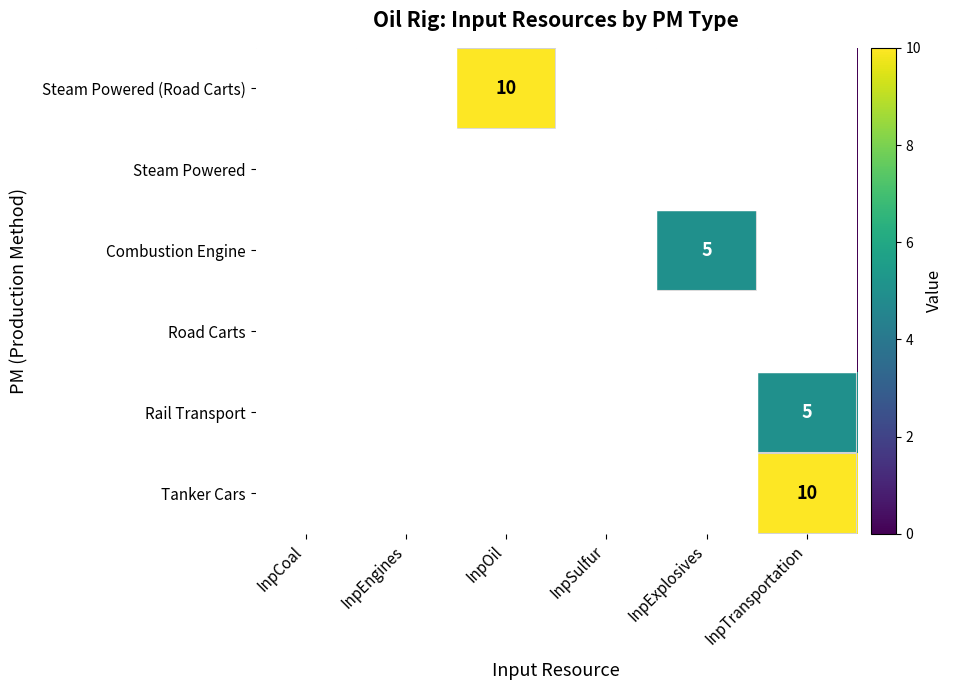

Rank the series by their maximum value, from lowest to highest.

Steam Powered, Road Carts, Combustion Engine, Rail Transport, Steam Powered (Road Carts), Tanker Cars